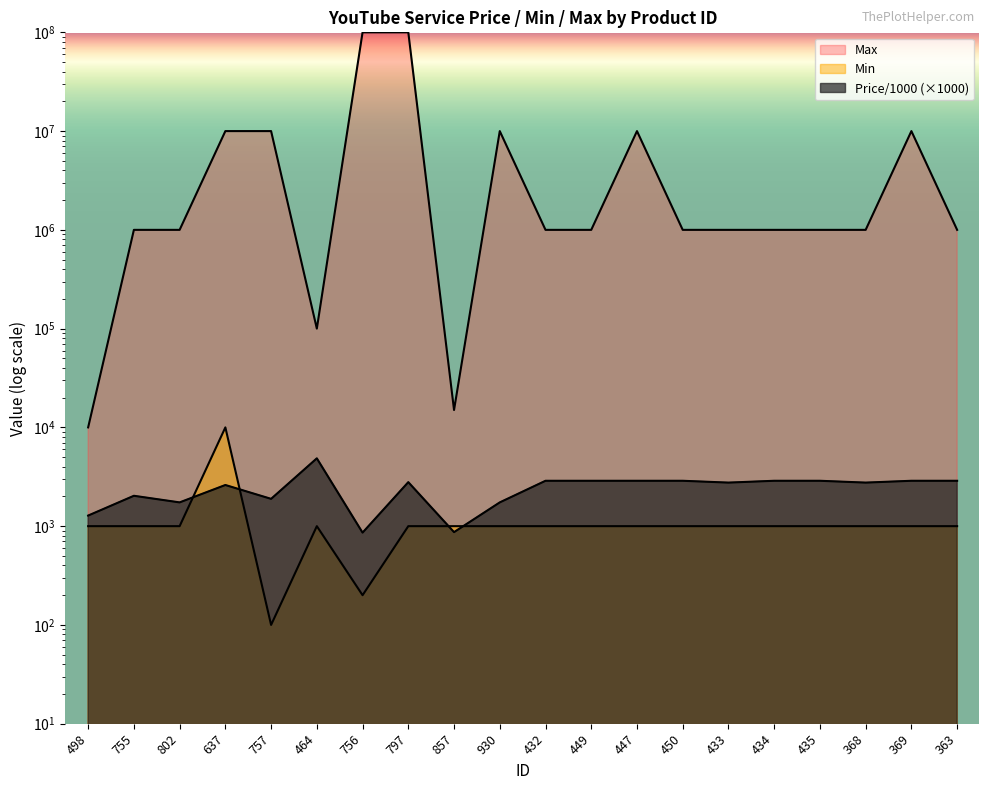

Which series changed the most between 755 and 434?

Price/1000